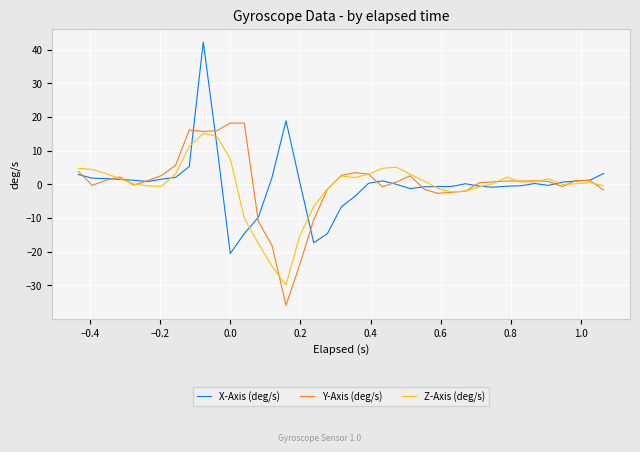

Which series has the widest spread of values?

X-Axis (deg/s)